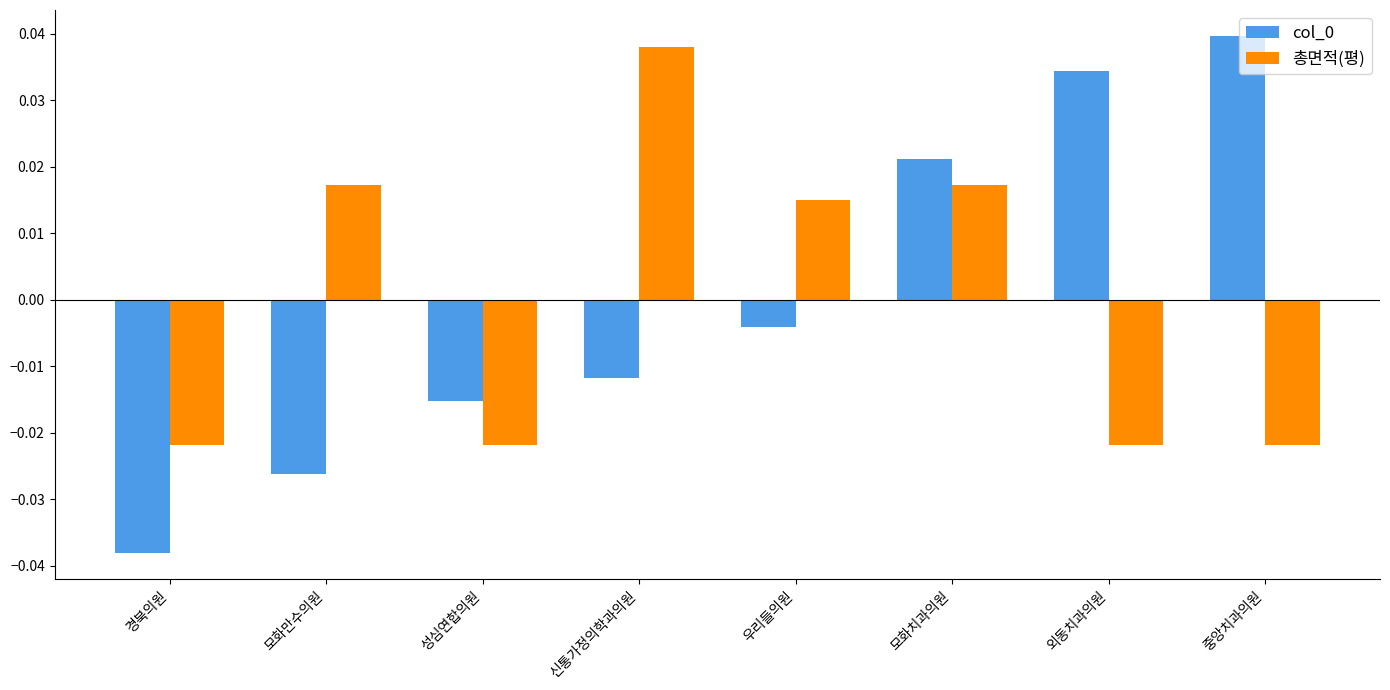

Which series changed the most between 모화만수의원 and 신통가정의학과의원?

총면적(평)